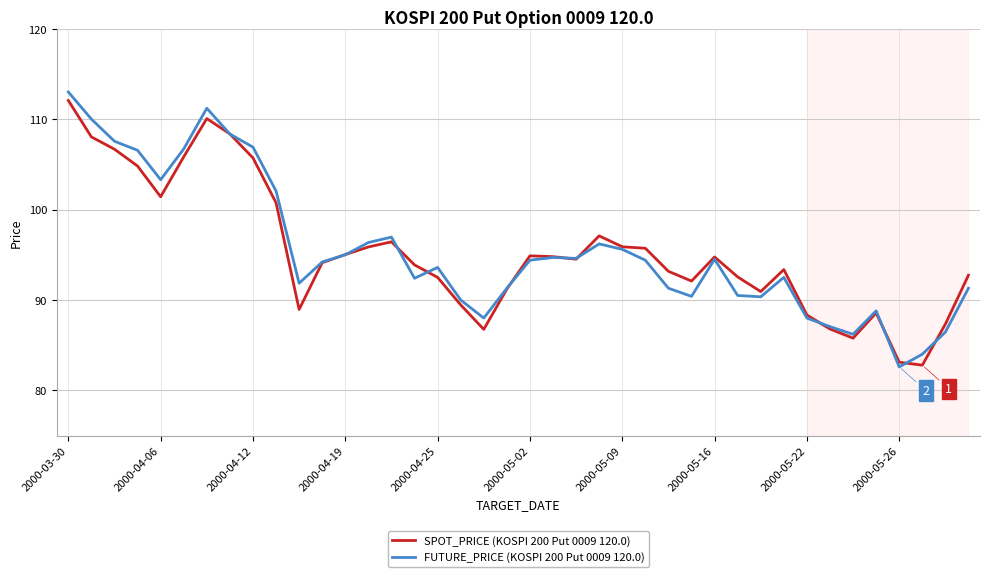

What is the greatest value displayed?

113.0